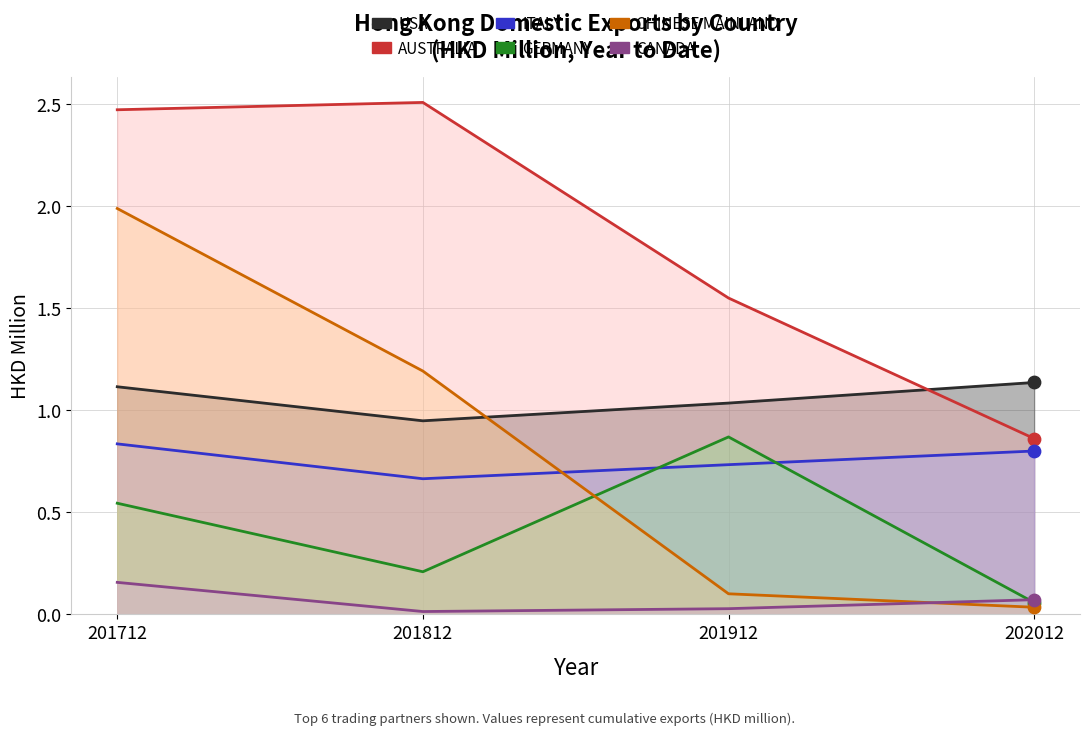

At which category is the sum across all series the highest?

201712